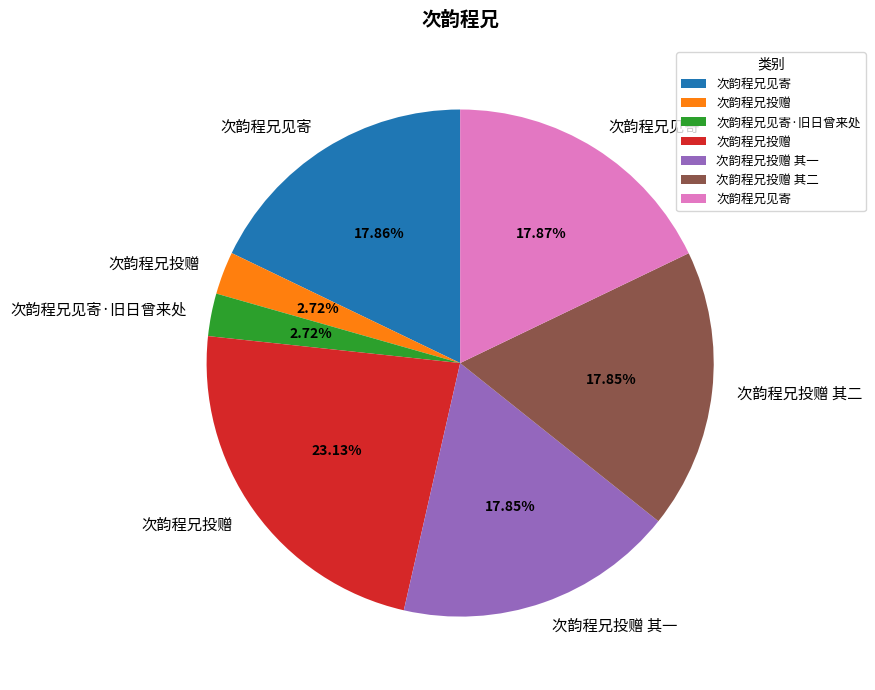

Is there a majority slice in this chart?

No